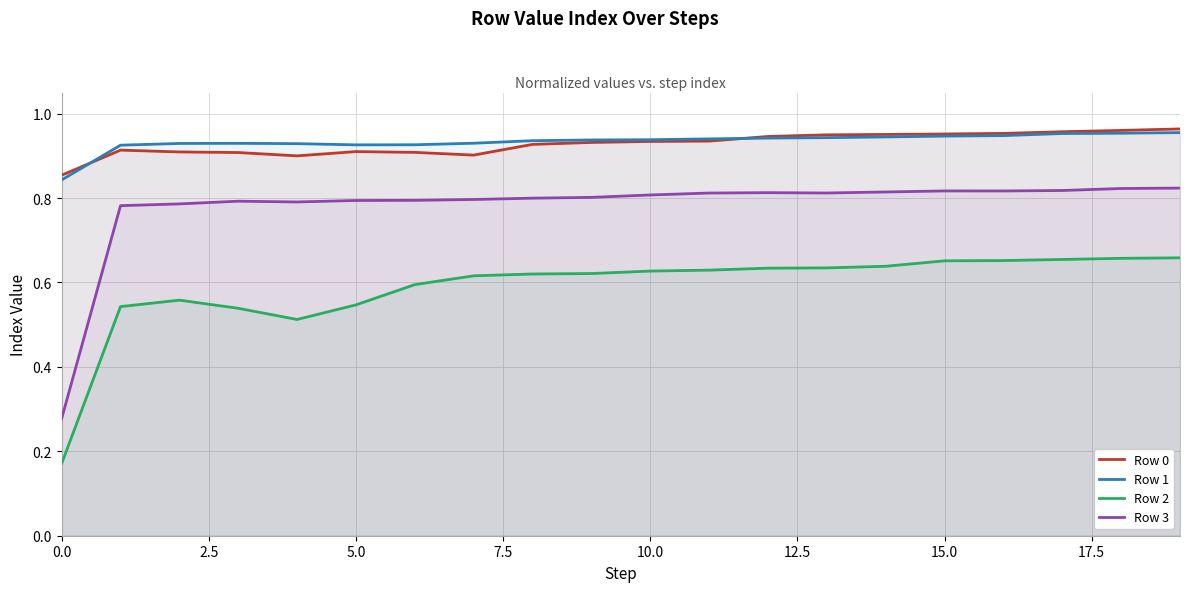

What is the average value of the Row 2 series?

0.6